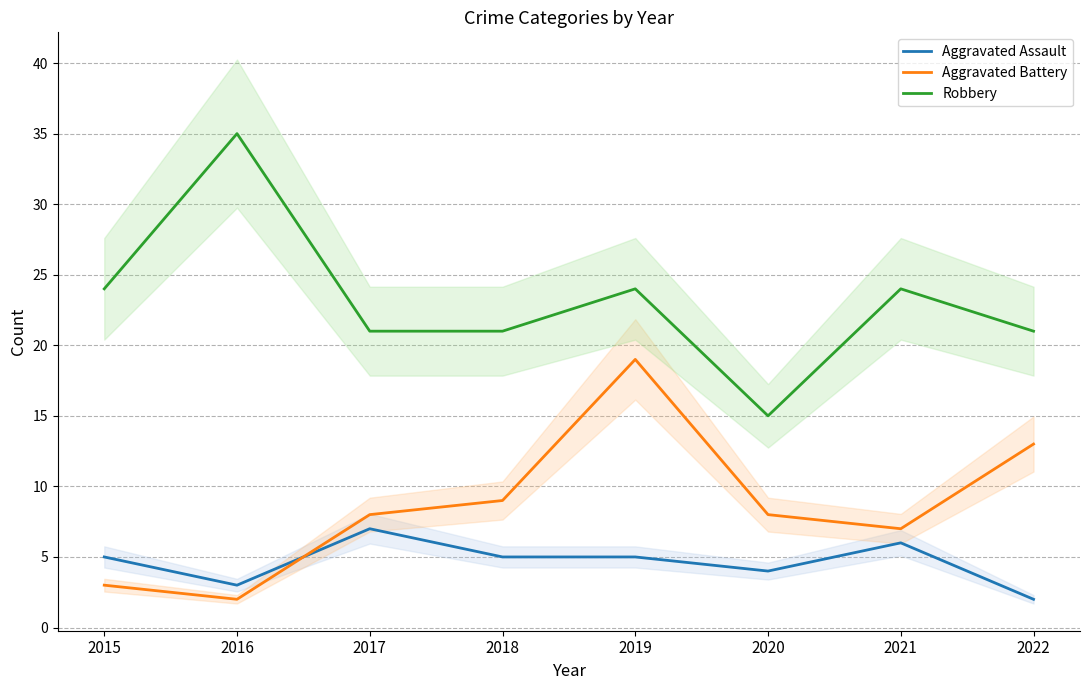

True or false: Aggravated Assault and Robbery intersect in this chart.

False